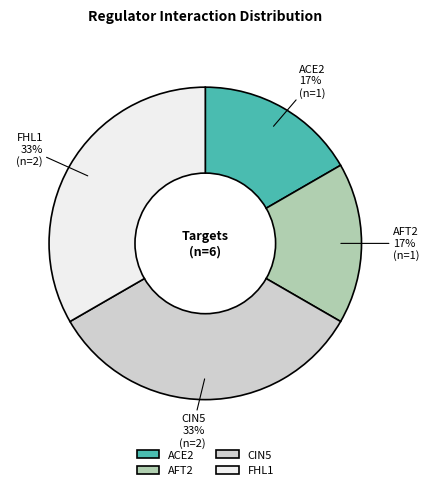

True or false: FHL1 accounts for 44% of the total.

False